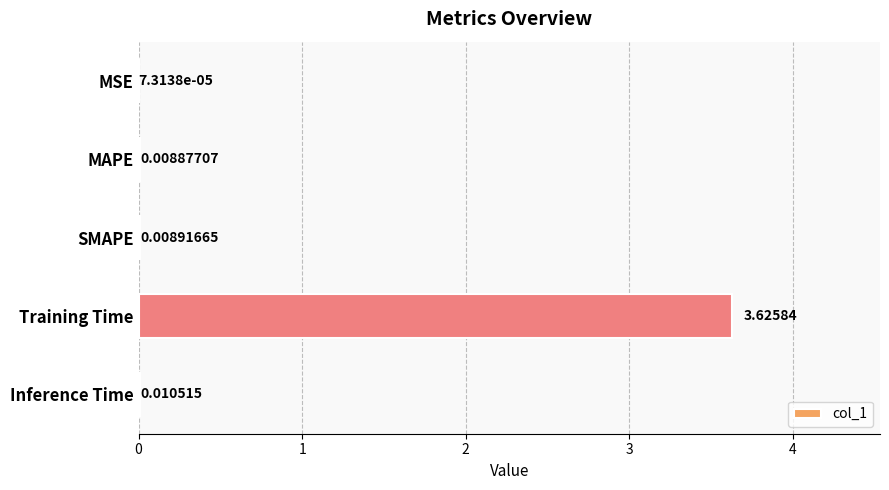

Which has a higher value, MAPE or MSE?

MAPE